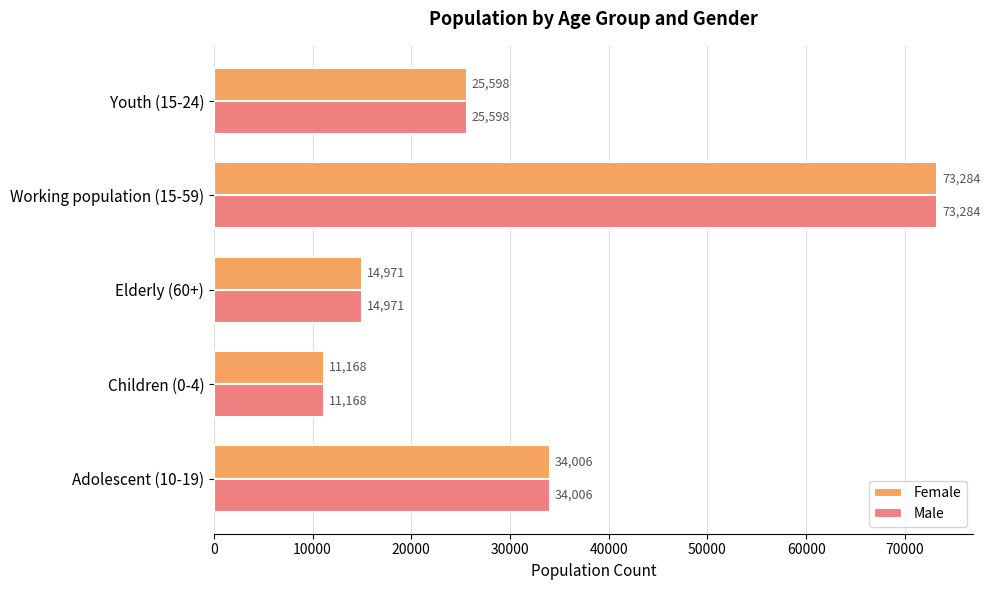

What is the sum of the Female values at Adolescent (10-19) and Children (0-4)?

45174